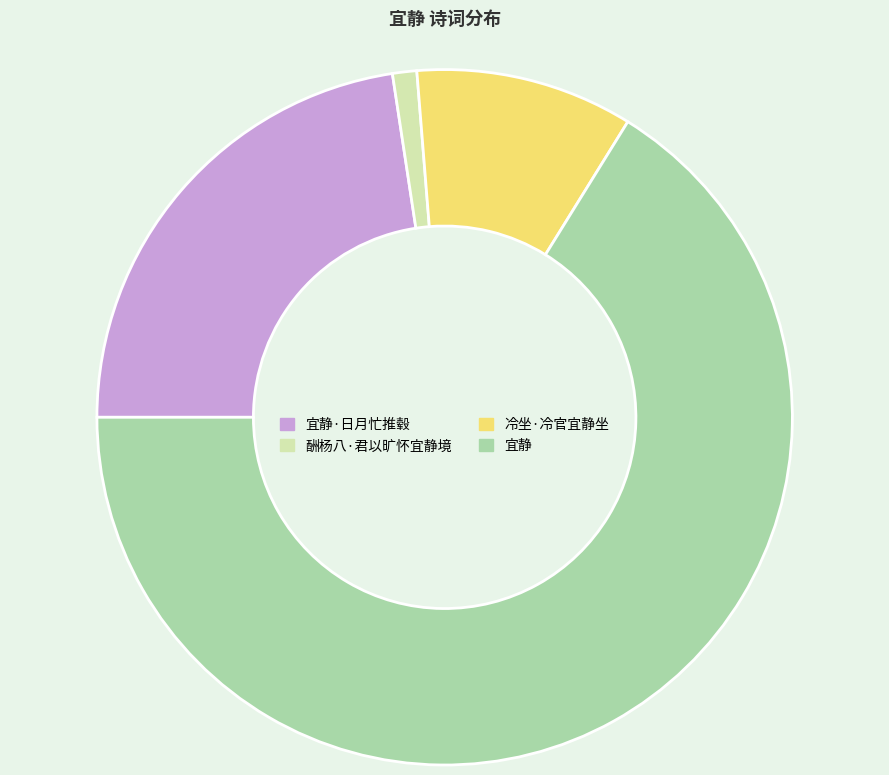

Which category has the smallest portion of the pie?

酬杨八·君以旷怀宜静境